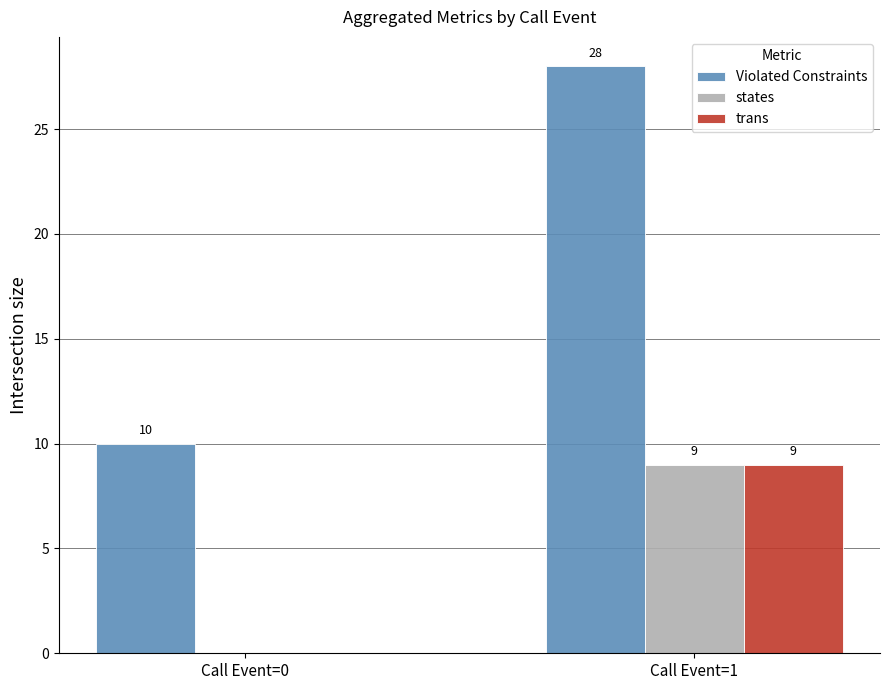

Is the value of trans at Call Event=0 greater than the value of states at Call Event=1?

No